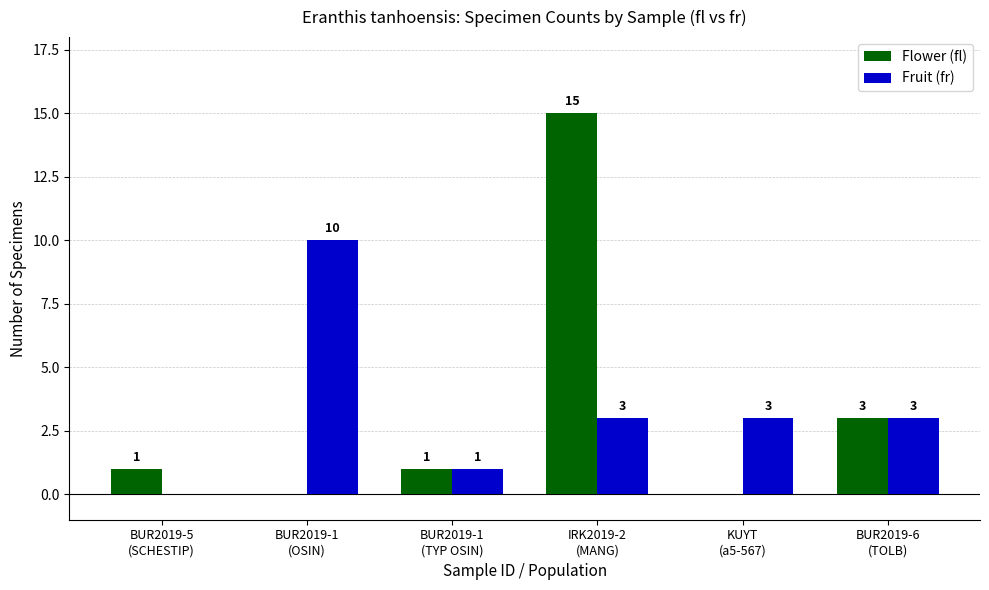

The Fruit (fr) series shows 0 at BUR2019-1
(TYP OSIN). True or false?

False